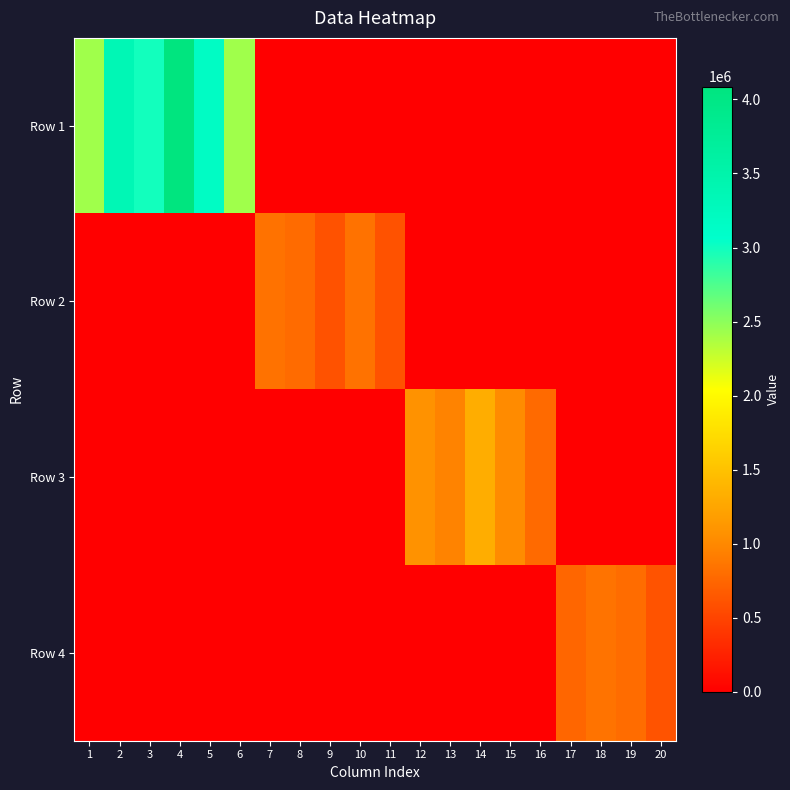

At 6, list the series in order from smallest to largest.

Row 2, Row 3, Row 4, Row 1